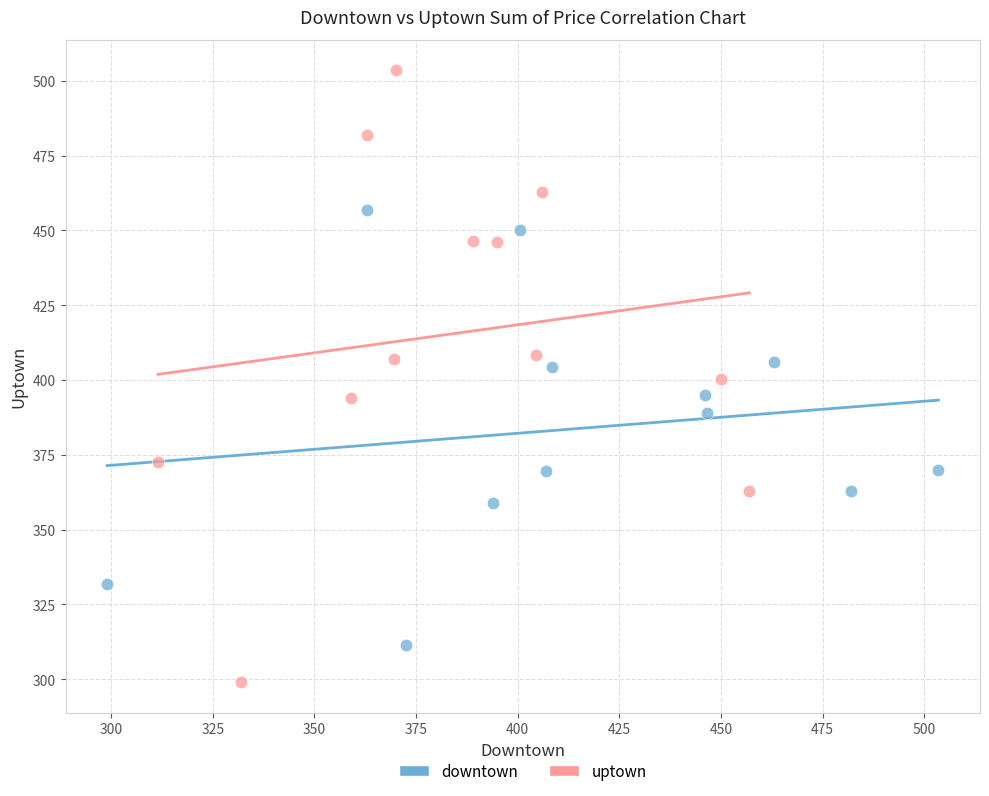

Which series contains the highest Y value?

uptown